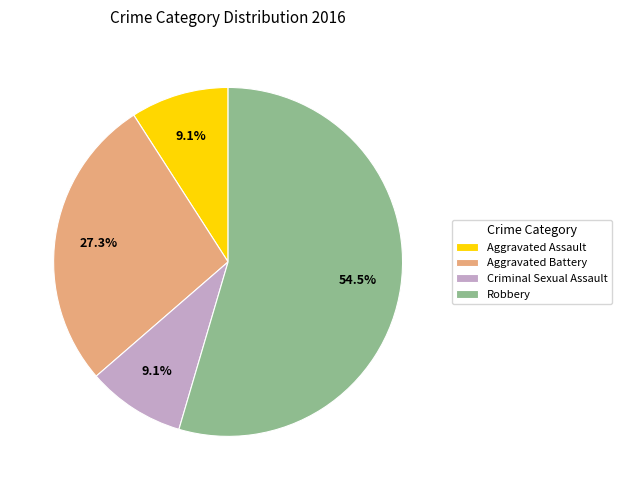

Which category has the biggest portion of the pie?

Robbery